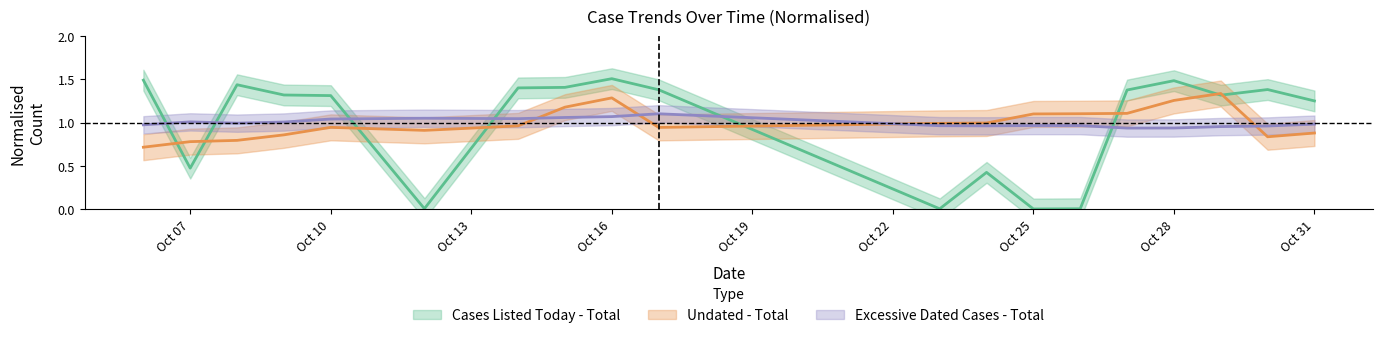

Is it true that Excessive Dated Cases - Total equals 0.9 at Oct 28?

True